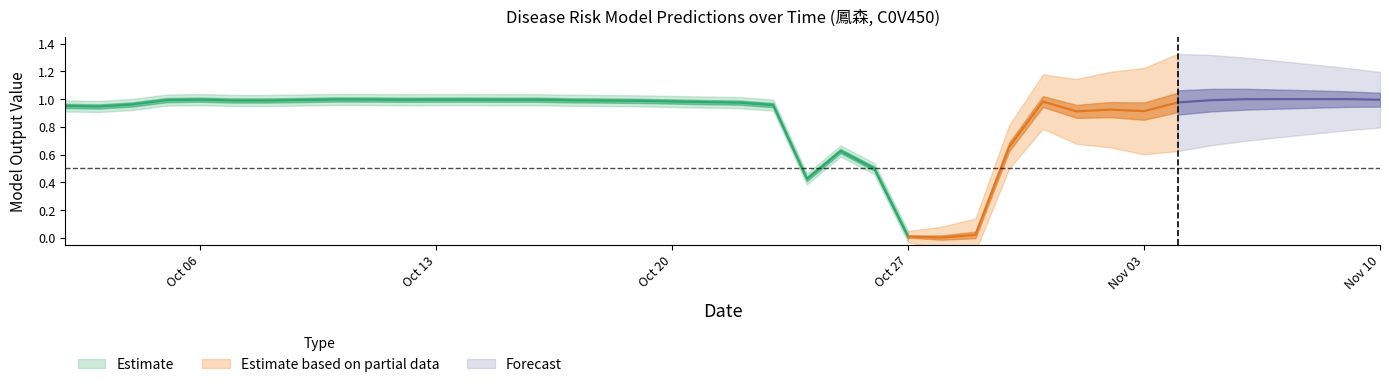

How many series are shown in this chart?

3